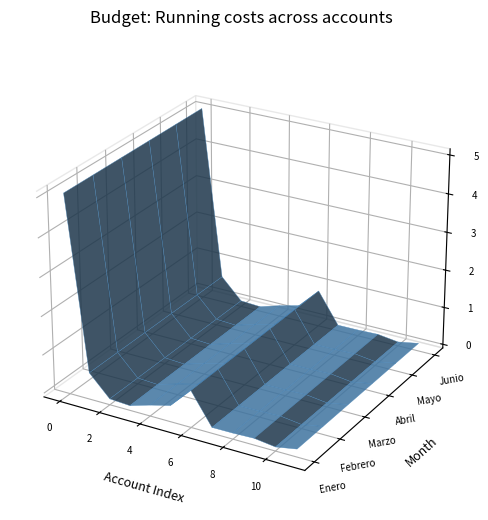

Reading left to right, extract all data points from this chart.

Enero: Aportes a Riesgos Laborales=50513921.0	RECURSO HUMANO=5993083.3	Honorarios=567416.7	Auditorias Externas=258416.7	Examenes Medicos=1881750.0	Dotacion=3250000.0	Elementos de Proteccion=8599666.7	Implementacion Plan=541666.7	Capacitaciones=583333.3	Servicio de Comedor=768568.0	Botiquines Y Extintores=65333.0	Papeleria=1070220.0
Febrero: Aportes a Riesgos Laborales=50513921.0	RECURSO HUMANO=5993083.3	Honorarios=567416.7	Auditorias Externas=258416.7	Examenes Medicos=1881750.0	Dotacion=3250000.0	Elementos de Proteccion=8599666.7	Implementacion Plan=541666.7	Capacitaciones=583333.3	Servicio de Comedor=768568.0	Botiquines Y Extintores=65333.0	Papeleria=1070220.0
Marzo: Aportes a Riesgos Laborales=50513921.0	RECURSO HUMANO=5993083.3	Honorarios=567416.7	Auditorias Externas=258416.7	Examenes Medicos=1881750.0	Dotacion=3250000.0	Elementos de Proteccion=8599666.7	Implementacion Plan=541666.7	Capacitaciones=583333.3	Servicio de Comedor=768568.0	Botiquines Y Extintores=65333.0	Papeleria=1070220.0
Abril: Aportes a Riesgos Laborales=50513921.0	RECURSO HUMANO=5993083.3	Honorarios=567416.7	Auditorias Externas=258416.7	Examenes Medicos=1881750.0	Dotacion=3250000.0	Elementos de Proteccion=8599666.7	Implementacion Plan=541666.7	Capacitaciones=583333.3	Servicio de Comedor=768568.0	Botiquines Y Extintores=65333.0	Papeleria=1070220.0
Mayo: Aportes a Riesgos Laborales=50513921.0	RECURSO HUMANO=5993083.3	Honorarios=567416.7	Auditorias Externas=258416.7	Examenes Medicos=1881750.0	Dotacion=3250000.0	Elementos de Proteccion=8599666.7	Implementacion Plan=541666.7	Capacitaciones=583333.3	Servicio de Comedor=768568.0	Botiquines Y Extintores=65333.0	Papeleria=1070220.0
Junio: Aportes a Riesgos Laborales=50513921.0	RECURSO HUMANO=5993083.3	Honorarios=567416.7	Auditorias Externas=258416.7	Examenes Medicos=1881750.0	Dotacion=3250000.0	Elementos de Proteccion=8599666.7	Implementacion Plan=541666.7	Capacitaciones=583333.3	Servicio de Comedor=768568.0	Botiquines Y Extintores=65333.0	Papeleria=1070220.0